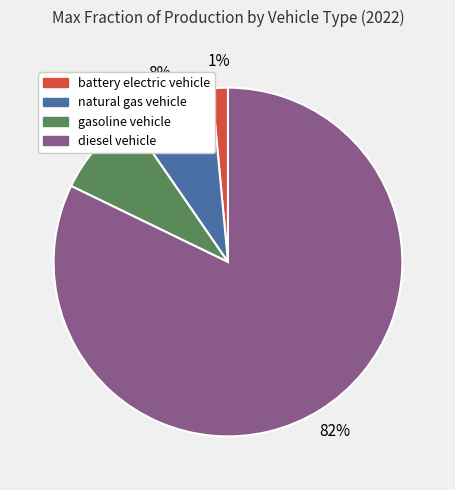

Is there any slice that represents more than half of the pie?

Yes